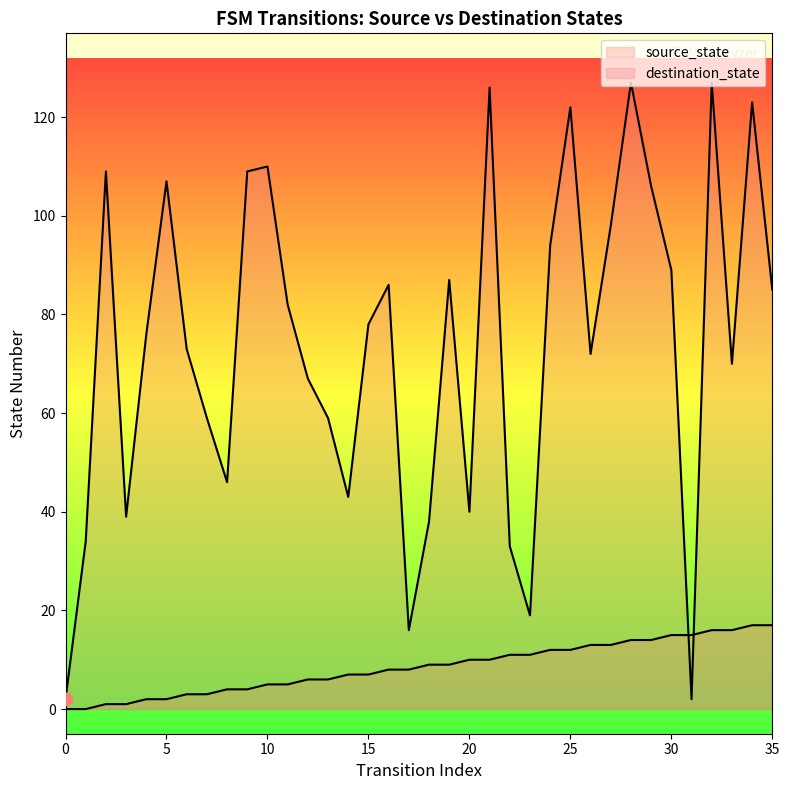

What are all the series names shown in the legend?

source_state, destination_state